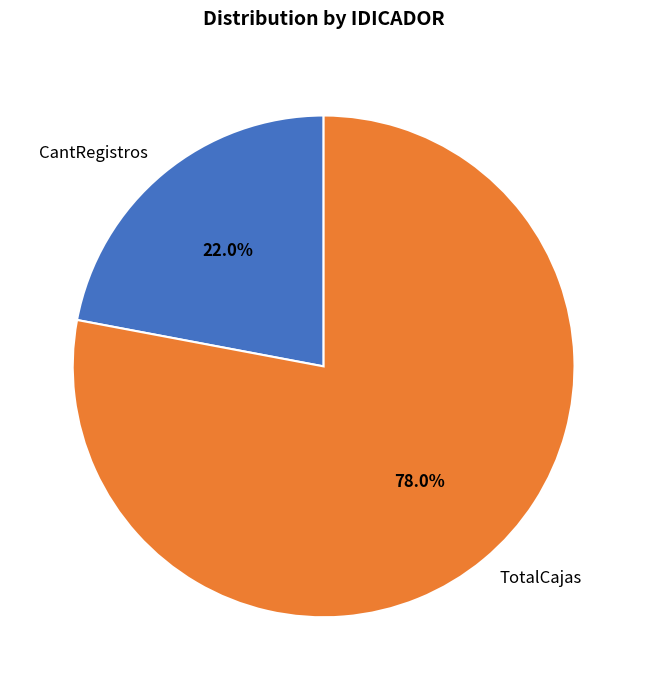

Between TotalCajas and CantRegistros, which is larger?

TotalCajas